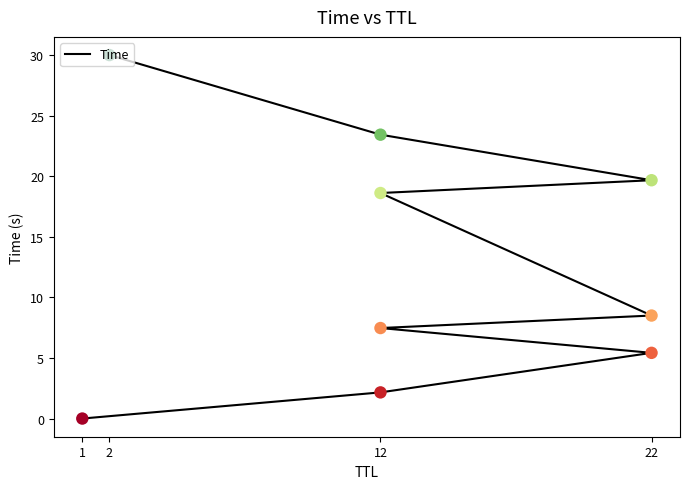

What is the ratio of the value at 22 to the value at 2?

0.3